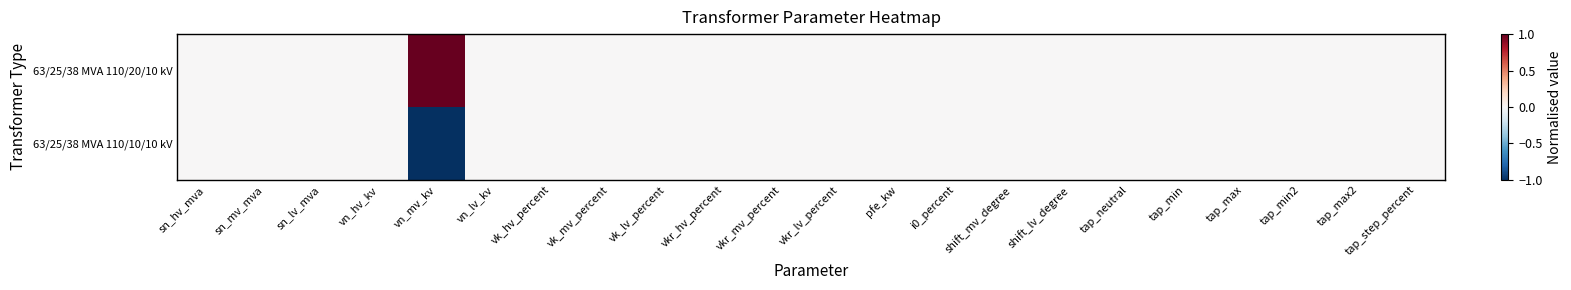

Reading left to right, list all the values displayed in this chart.

63/25/38 MVA 110/20/10 kV: sn_hv_mva=0	sn_mv_mva=0	sn_lv_mva=0	vn_hv_kv=0	vn_mv_kv=1	vn_lv_kv=0	vk_hv_percent=0	vk_mv_percent=0	vk_lv_percent=0	vkr_hv_percent=0	vkr_mv_percent=0	vkr_lv_percent=0	pfe_kw=0	i0_percent=0	shift_mv_degree=0	shift_lv_degree=0	tap_neutral=0	tap_min=0	tap_max=0	tap_min2=0	tap_max2=0	tap_step_percent=0
63/25/38 MVA 110/10/10 kV: sn_hv_mva=0	sn_mv_mva=0	sn_lv_mva=0	vn_hv_kv=0	vn_mv_kv=-1	vn_lv_kv=0	vk_hv_percent=0	vk_mv_percent=0	vk_lv_percent=0	vkr_hv_percent=0	vkr_mv_percent=0	vkr_lv_percent=0	pfe_kw=0	i0_percent=0	shift_mv_degree=0	shift_lv_degree=0	tap_neutral=0	tap_min=0	tap_max=0	tap_min2=0	tap_max2=0	tap_step_percent=0